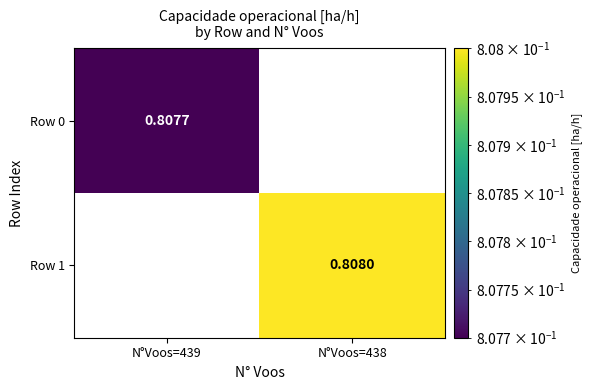

How many values in Row 1 are above zero?

1